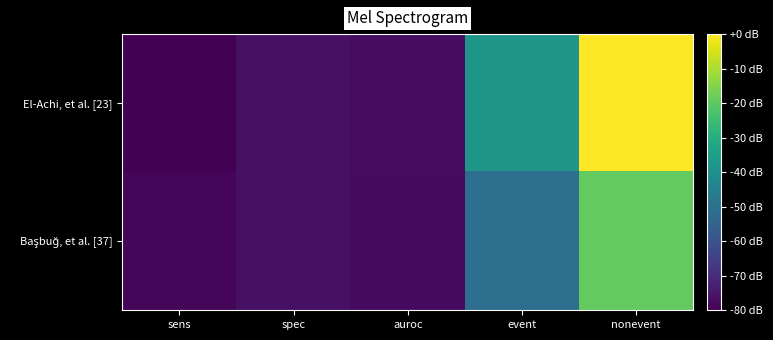

At which category does the chart reach its peak across all series?

nonevent